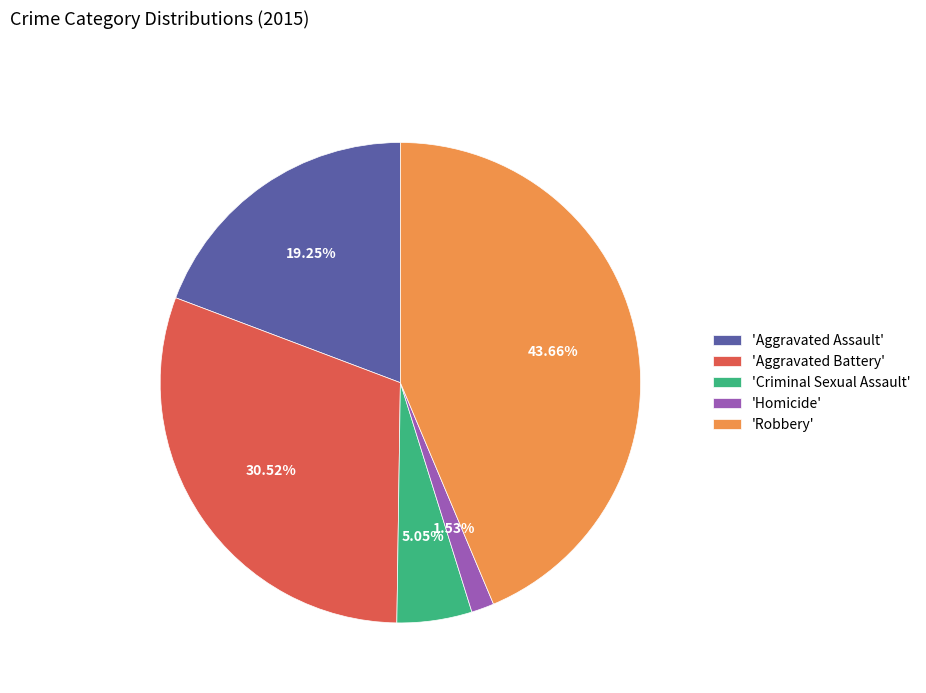

Approximately how many times larger is the value at 'Aggravated Battery' compared to 'Robbery'?

0.7